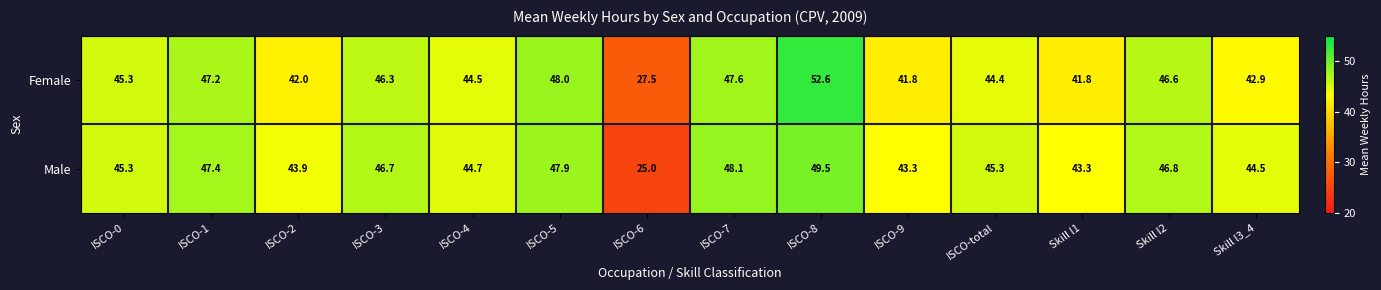

What is the sum of all Male values?

621.7